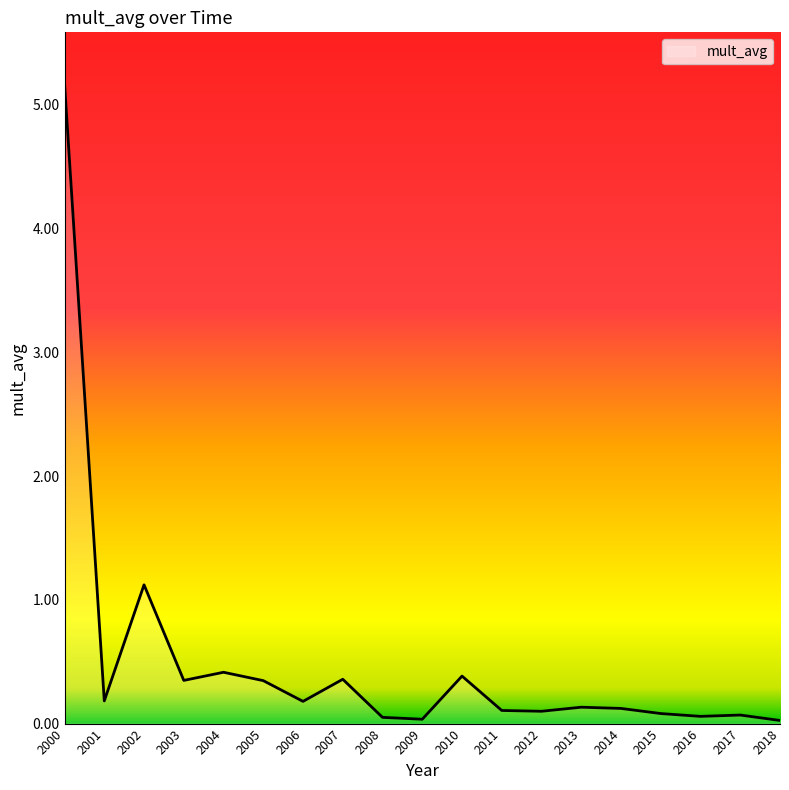

At which label is the value closest to 2?

2002